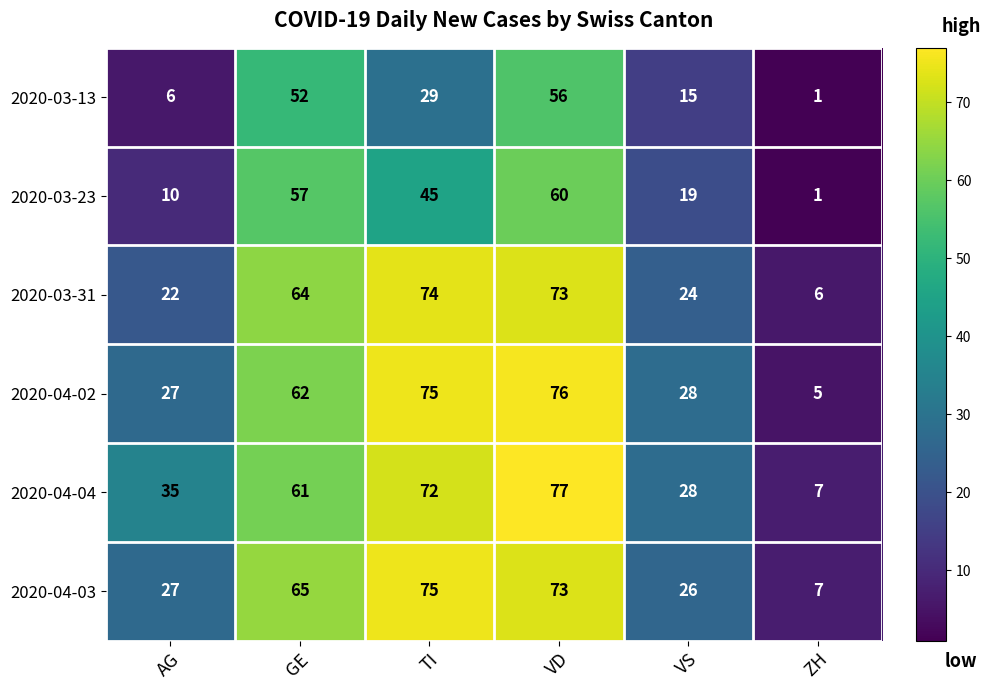

List the labels in order of 2020-03-31 value, largest first.

TI, VD, GE, VS, AG, ZH